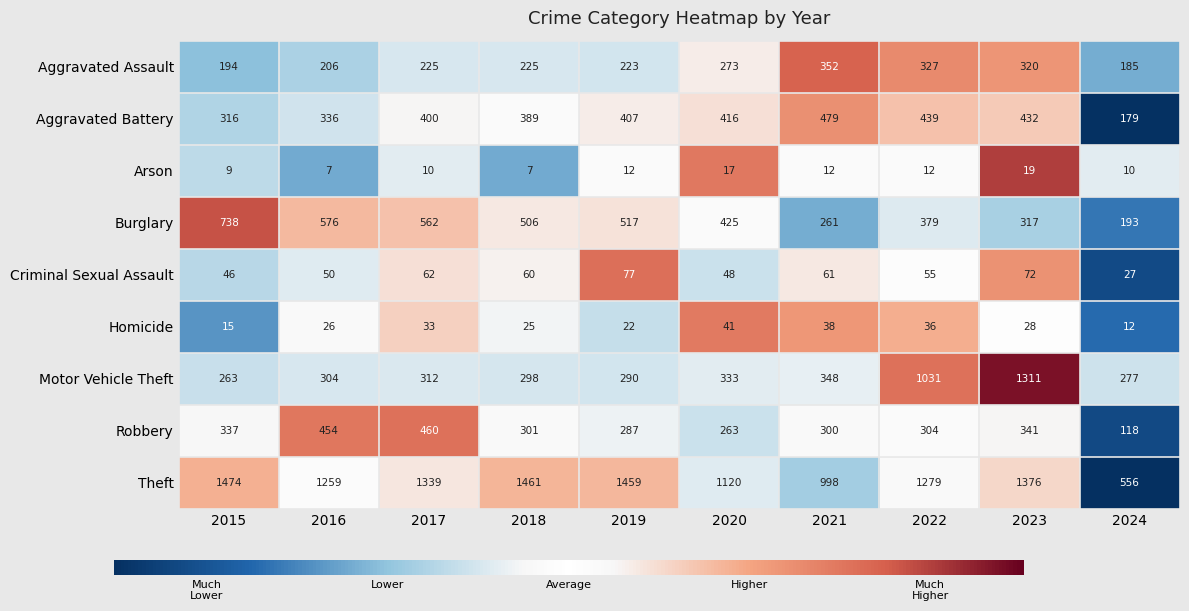

What is the minimum value shown in the chart?

7